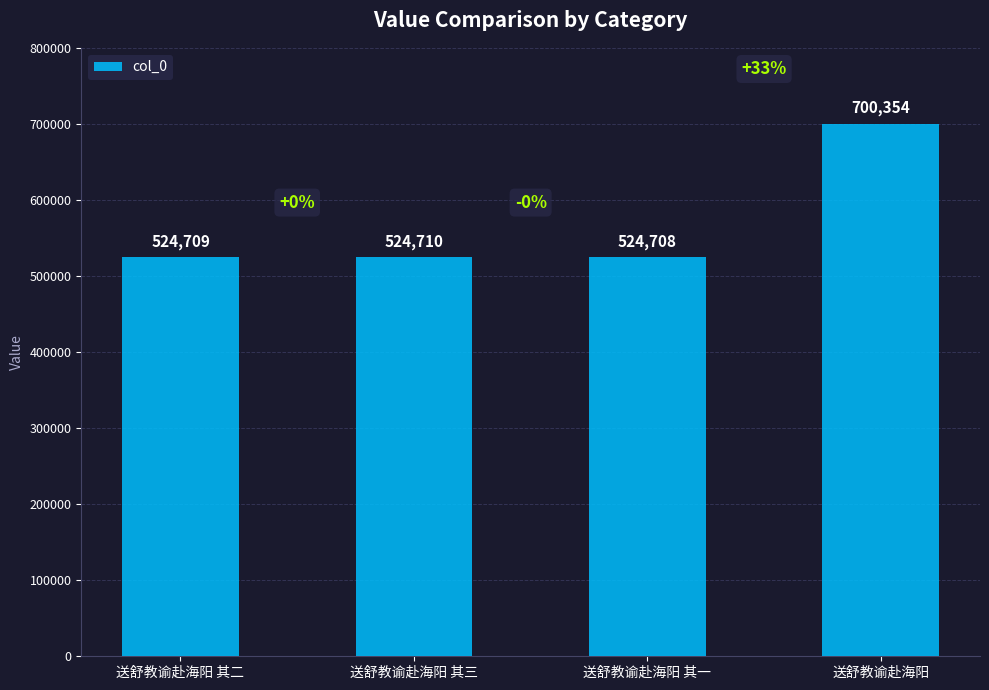

Reading left to right, transcribe all the data shown in this chart.

524709	524710	524708	700354